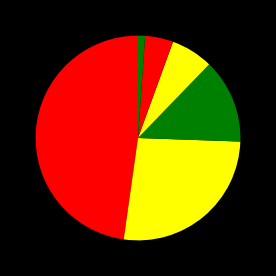

Is there any slice that represents more than half of the pie?

No